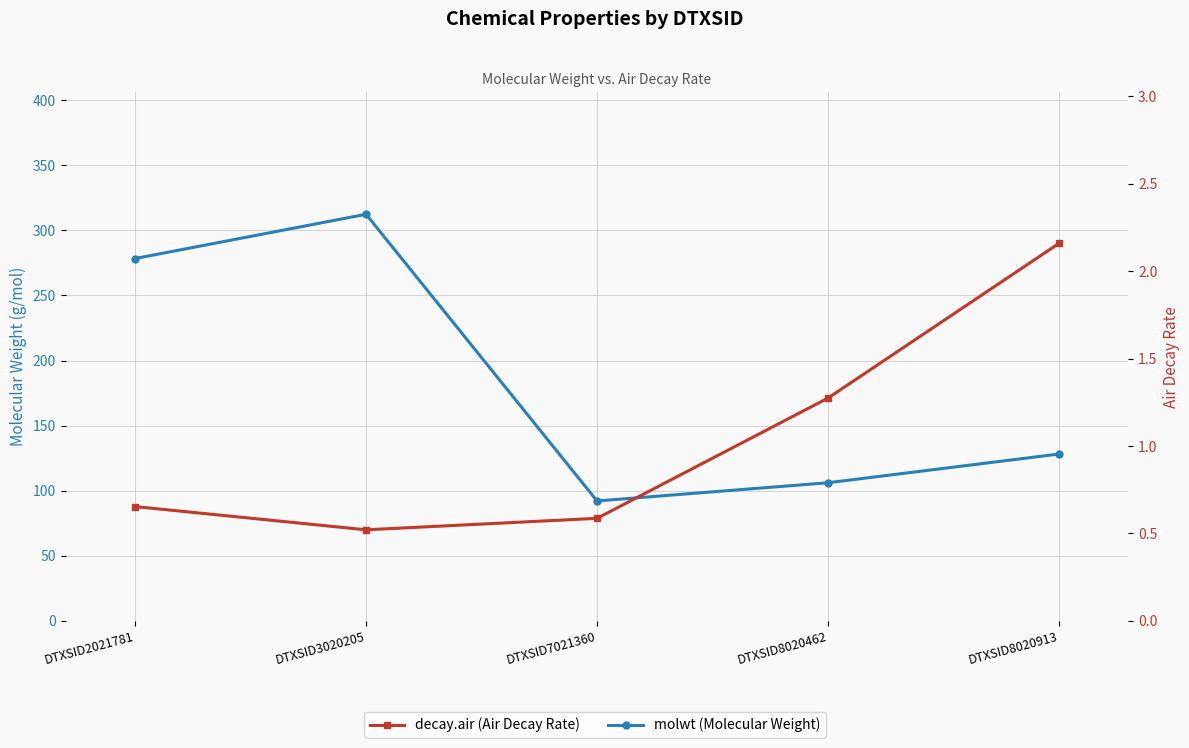

True or false: molwt and decay.air cross at least once.

False